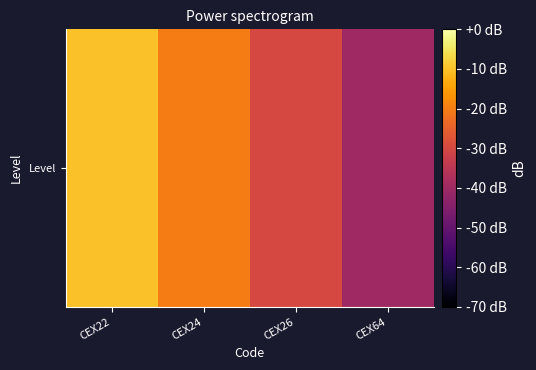

Reading left to right, what are all the values shown in this chart?

CEX22=-10	CEX24=-20	CEX26=-30	CEX64=-40